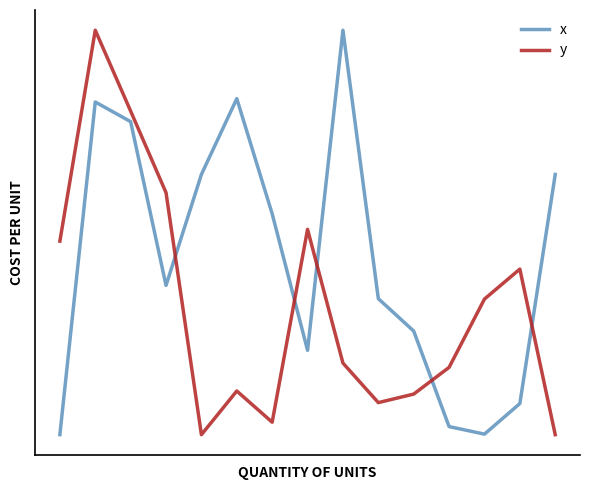

What are all the series names shown in the legend?

x, y